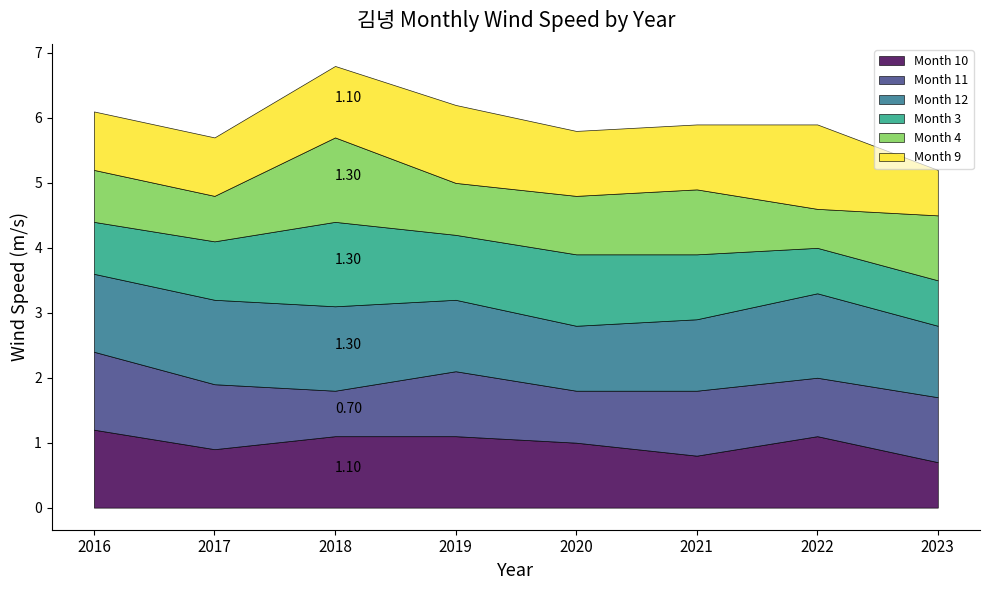

What is the sum of the Month 9 values at 2016 and 2020?

1.9